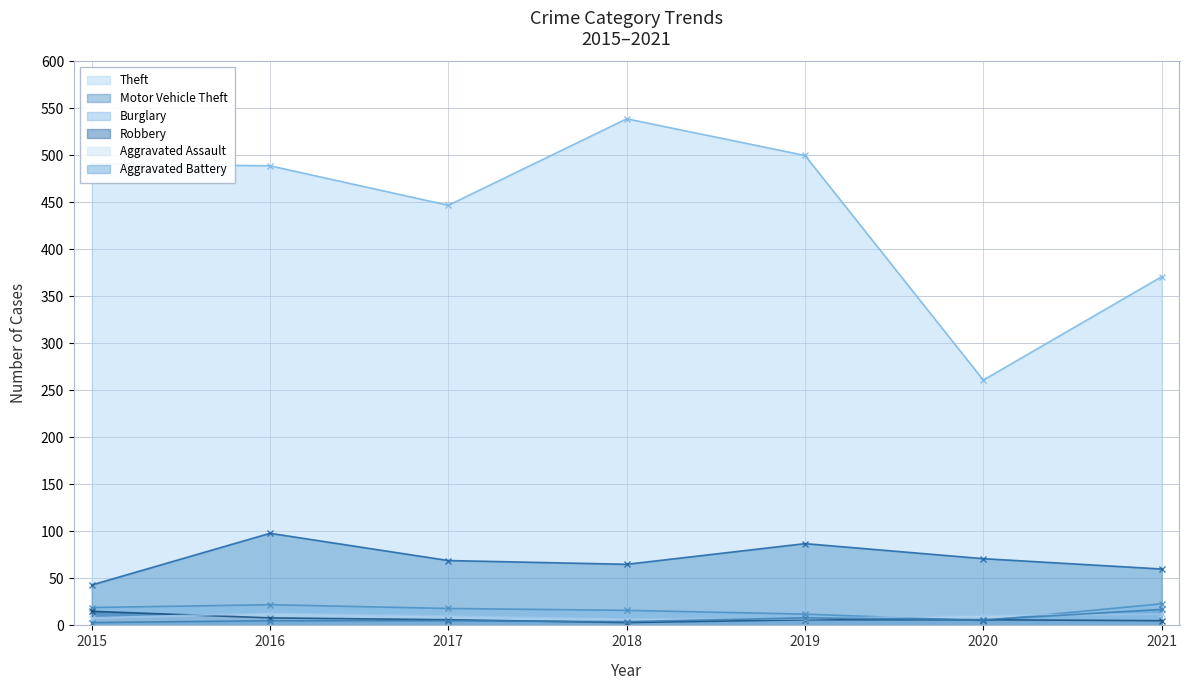

After their last crossing, which series has the higher values: Burglary or Aggravated Battery?

Burglary